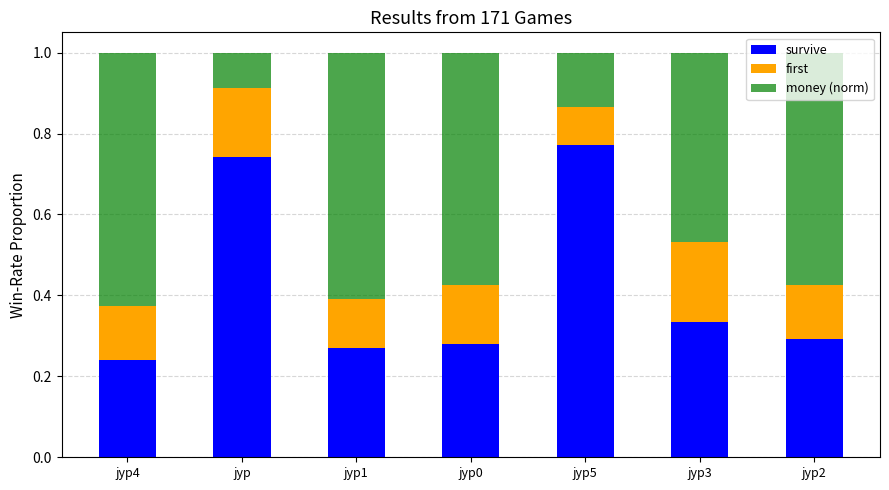

How many bars are there in total?

7